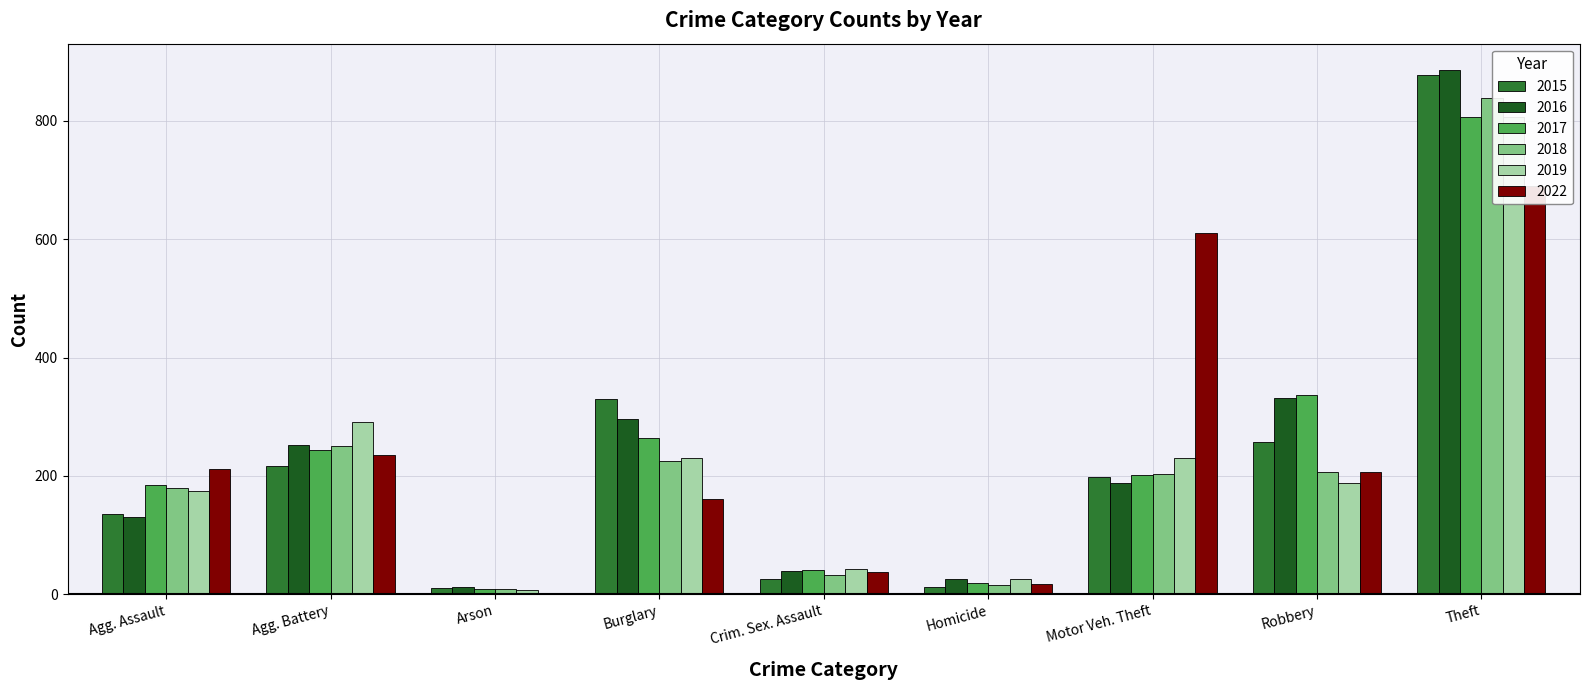

What is the difference between the second highest and minimum values in the 2018 series?

242